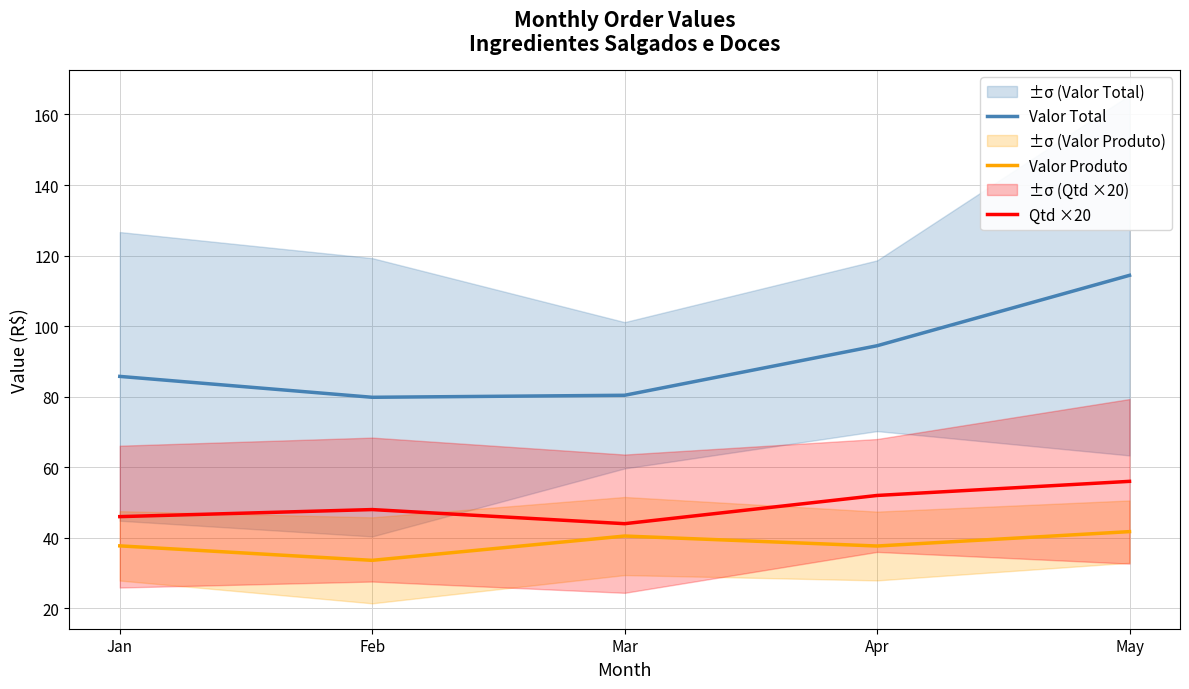

Reading left to right, what are all the values shown in this chart?

Valor Total: Jan=85.8	Feb=79.8	Mar=80.4	Apr=94.4	May=114.4
Valor Produto: Jan=37.7	Feb=33.6	Mar=40.5	Apr=37.7	May=41.8
Qtd ×20: Jan=46.0	Feb=48.0	Mar=44.0	Apr=52.0	May=56.0